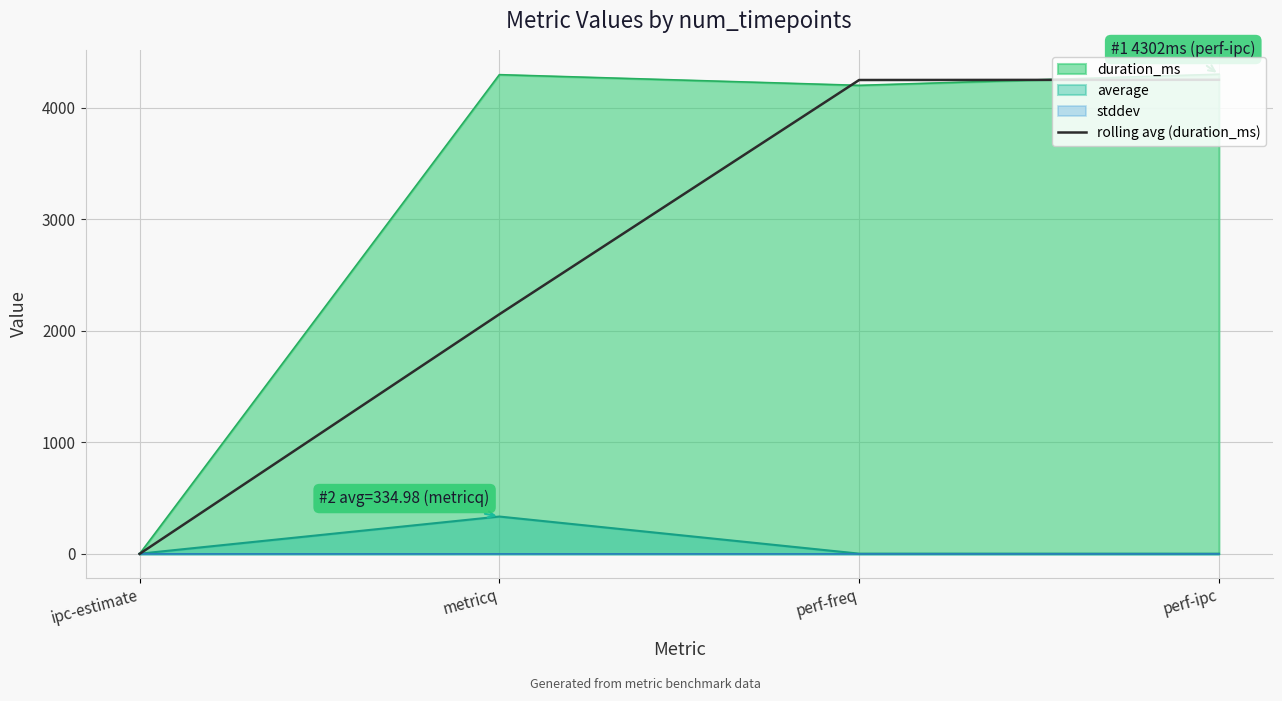

The value of rolling avg (duration_ms) at perf-ipc is 6234.0. True or false?

False